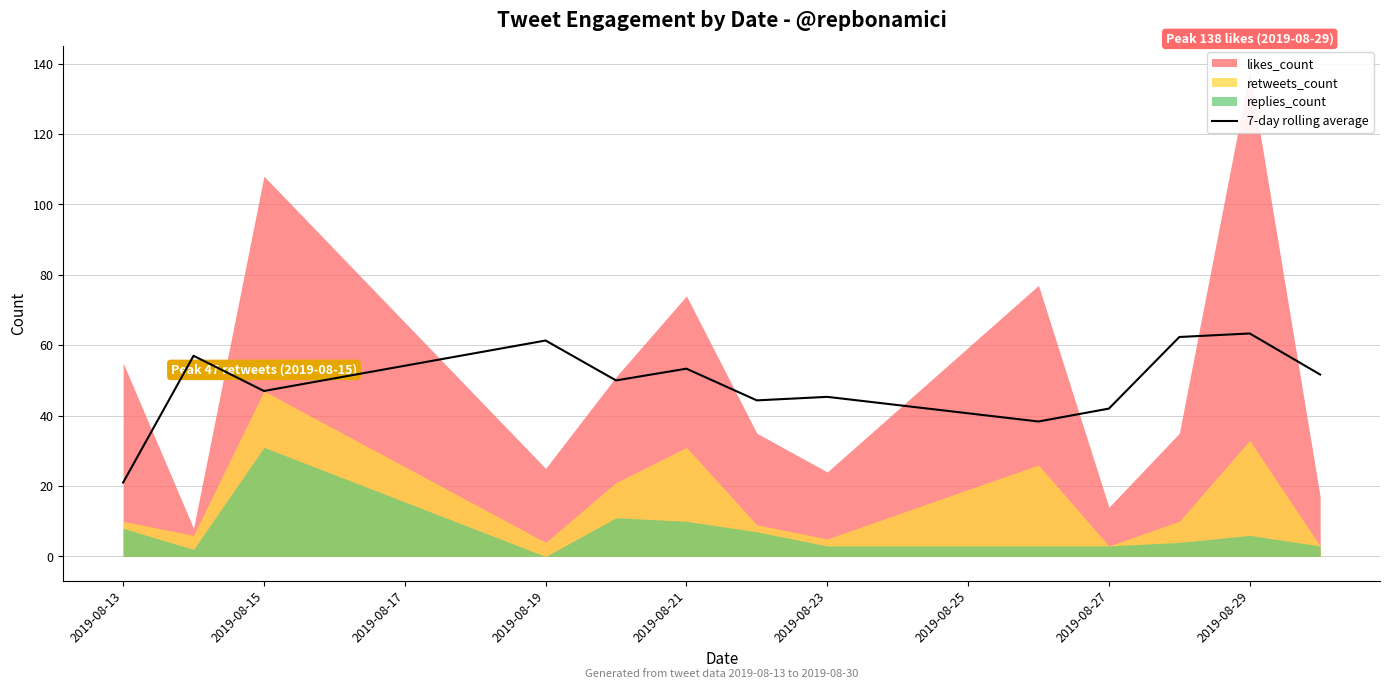

Is it true that 7-day rolling average equals 84.2 at 2019-08-15?

False